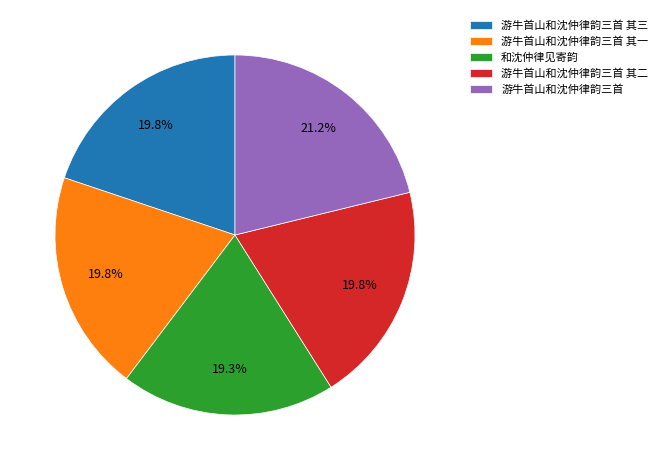

Approximately how many times larger is the value at 和沈仲律见寄韵 compared to 游牛首山和沈仲律韵三首 其二?

1.0